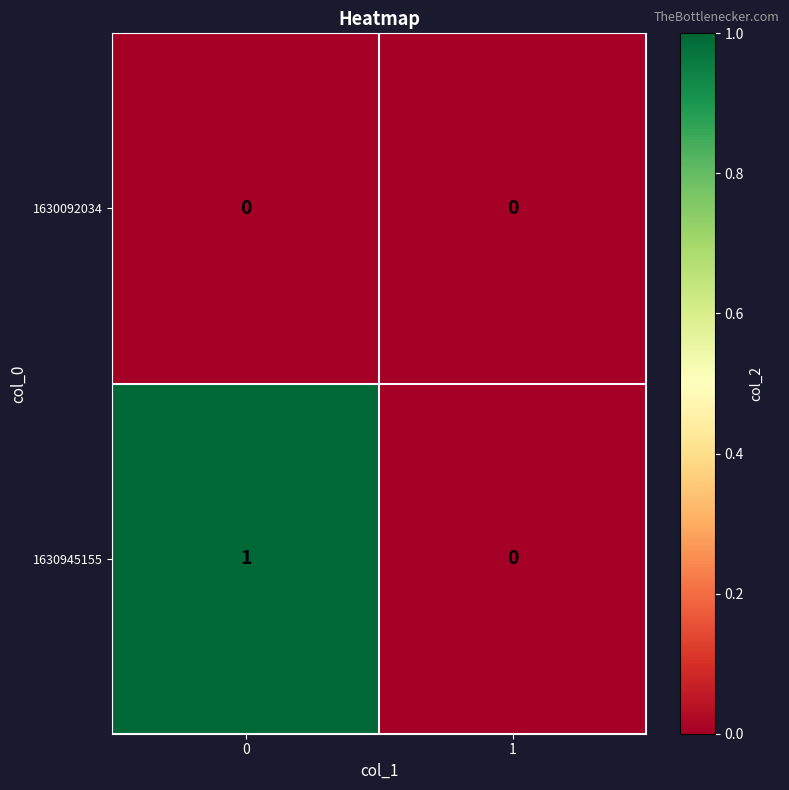

What is the greatest value displayed?

1